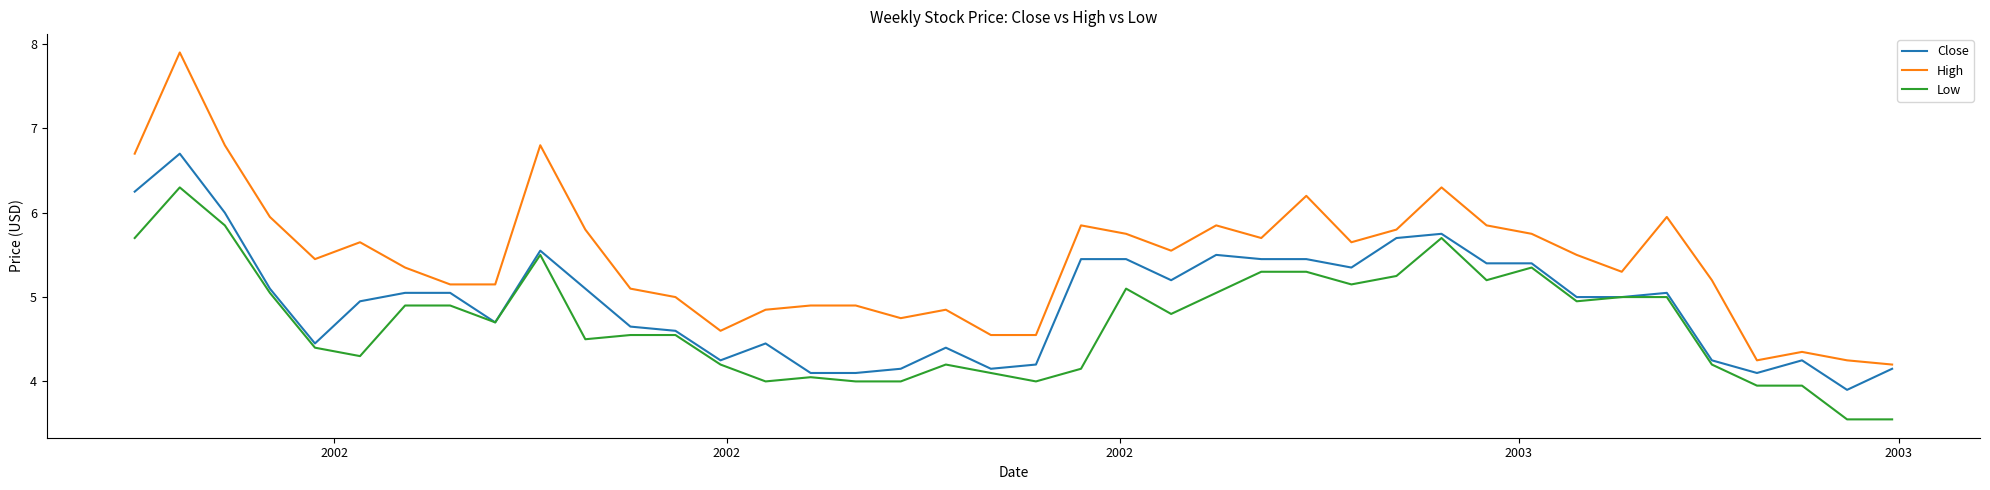

Rank the series by their average value, from highest to lowest.

High, Close, Low